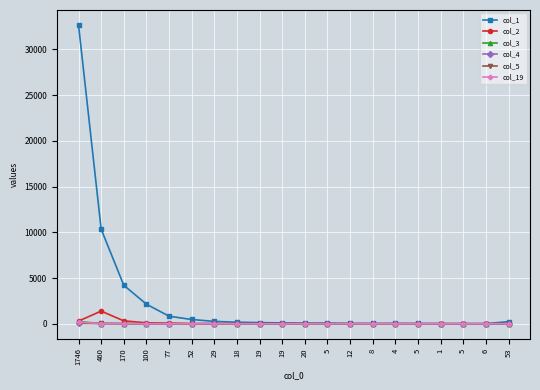

How many lines are shown in the chart?

6